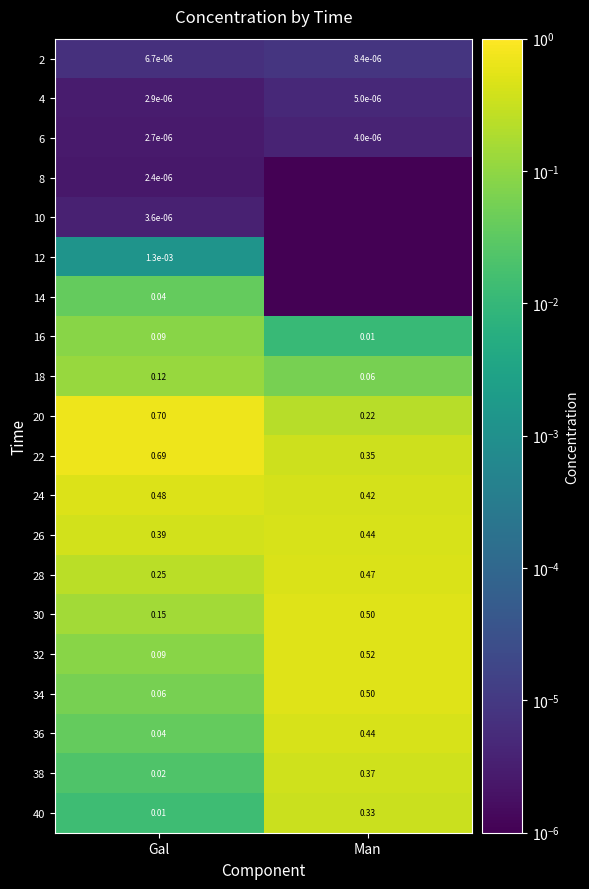

Rank the categories by 38 value from highest to lowest.

Man, Gal